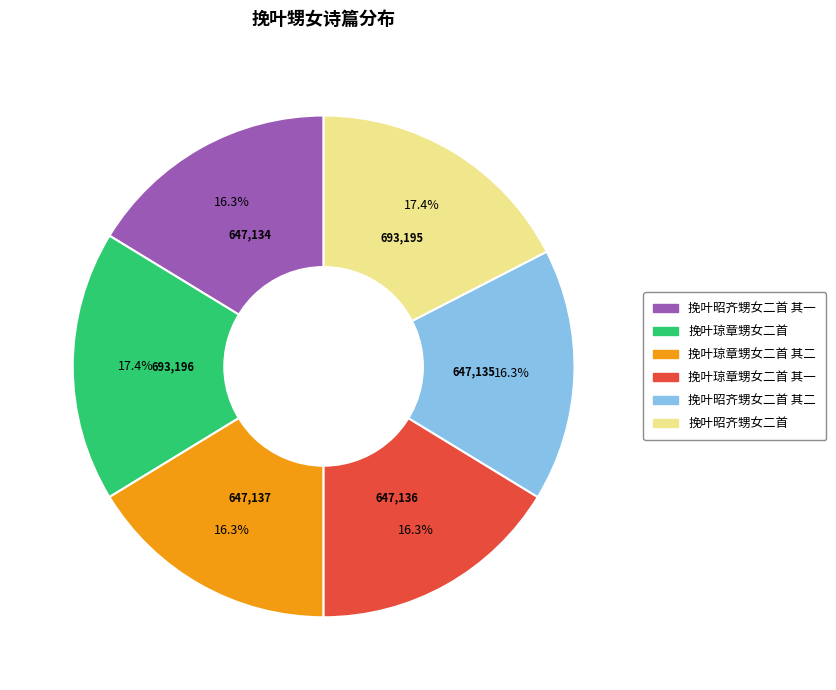

Is there any slice that represents more than half of the pie?

No